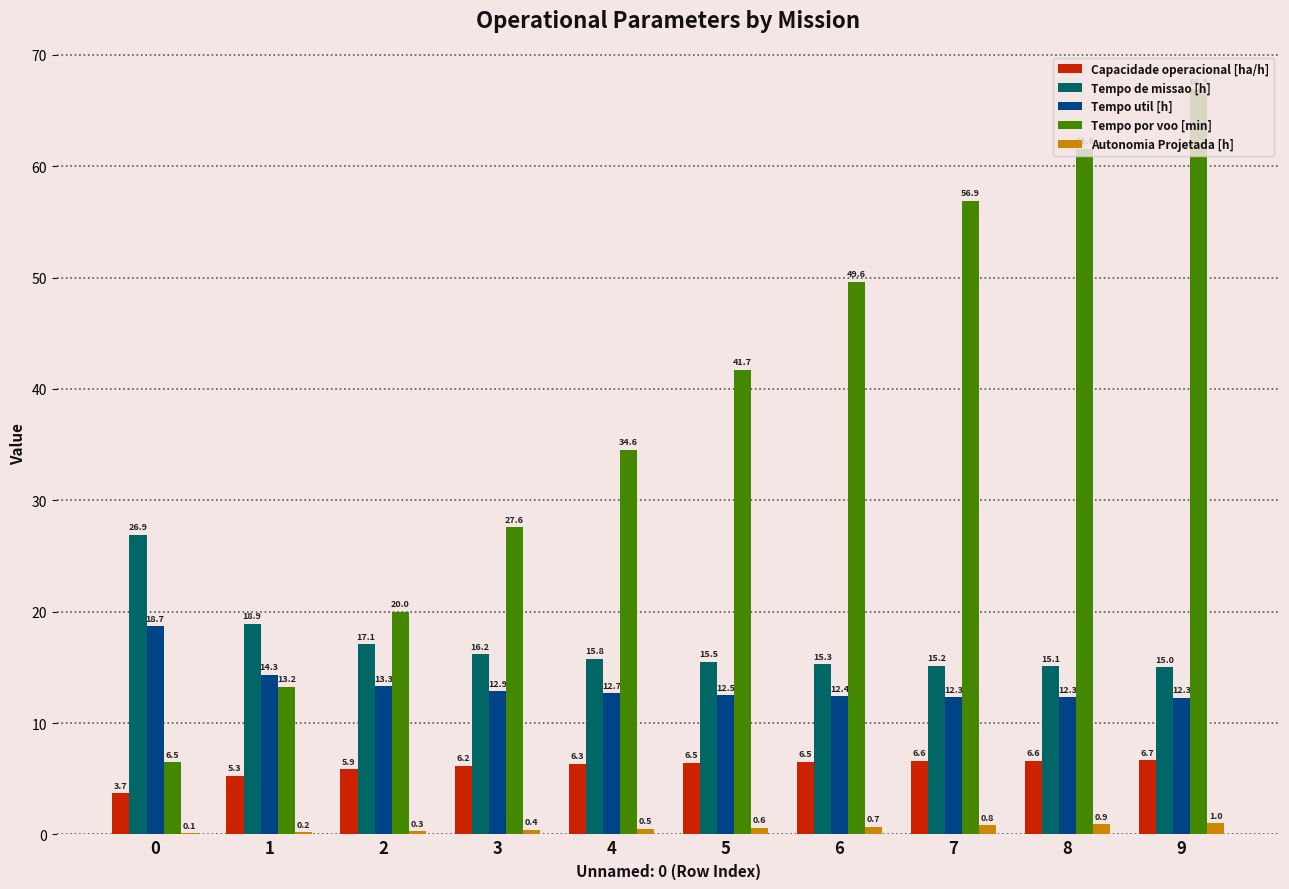

At which category is the sum across all series the highest?

9